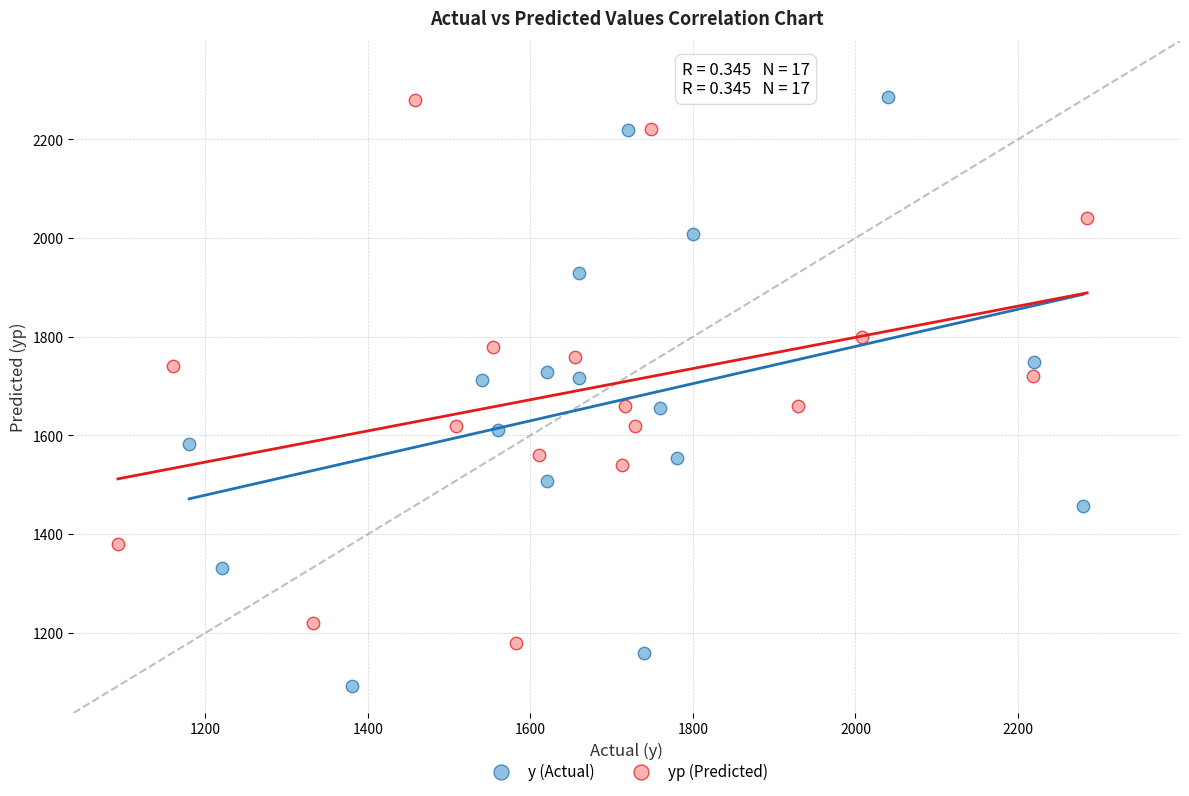

Which series contains the lowest Y value?

y (Actual)